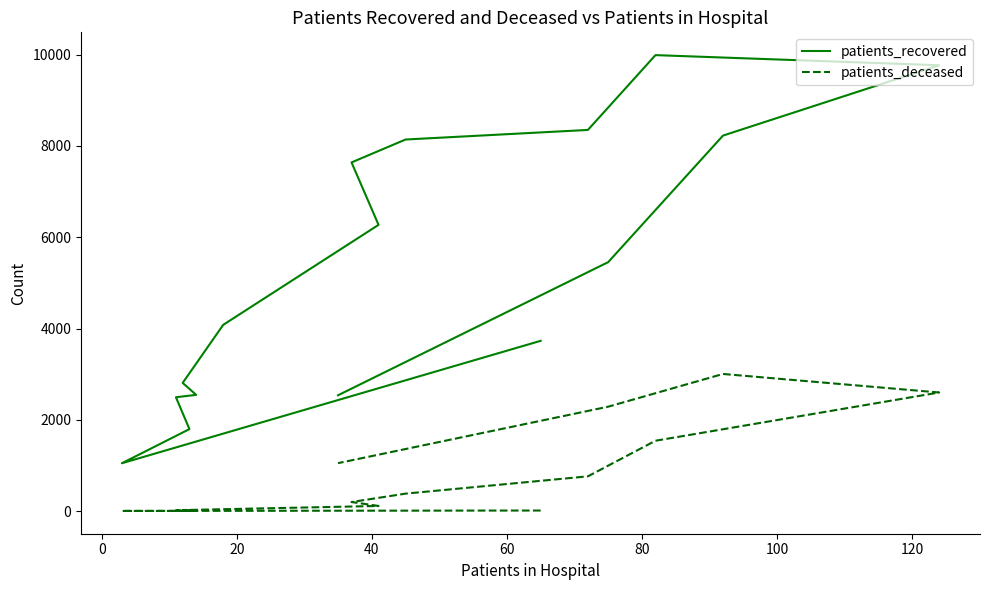

What is the lowest value of the patients_recovered series?

1048